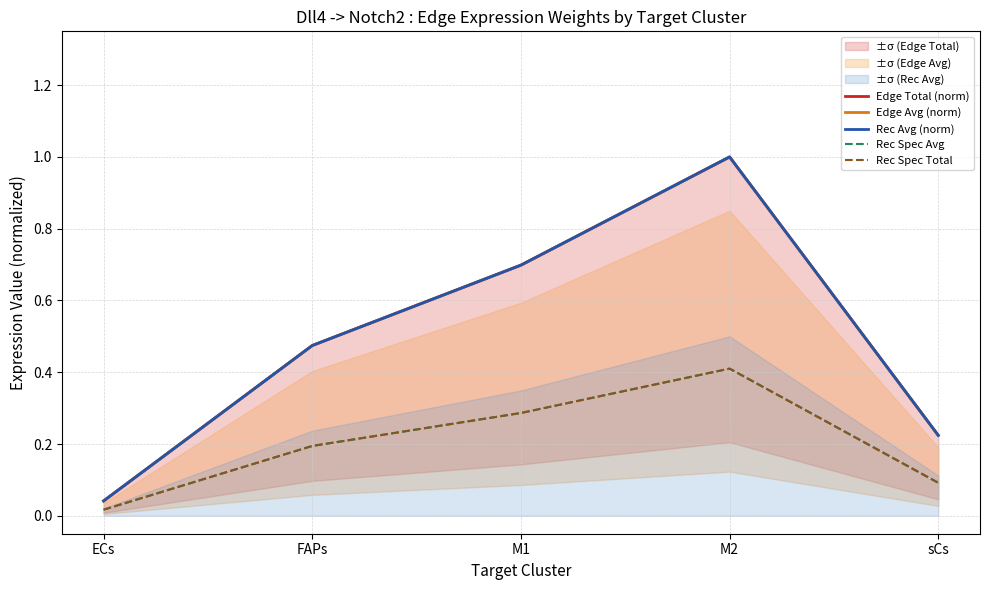

What position from the left is sCs?

5